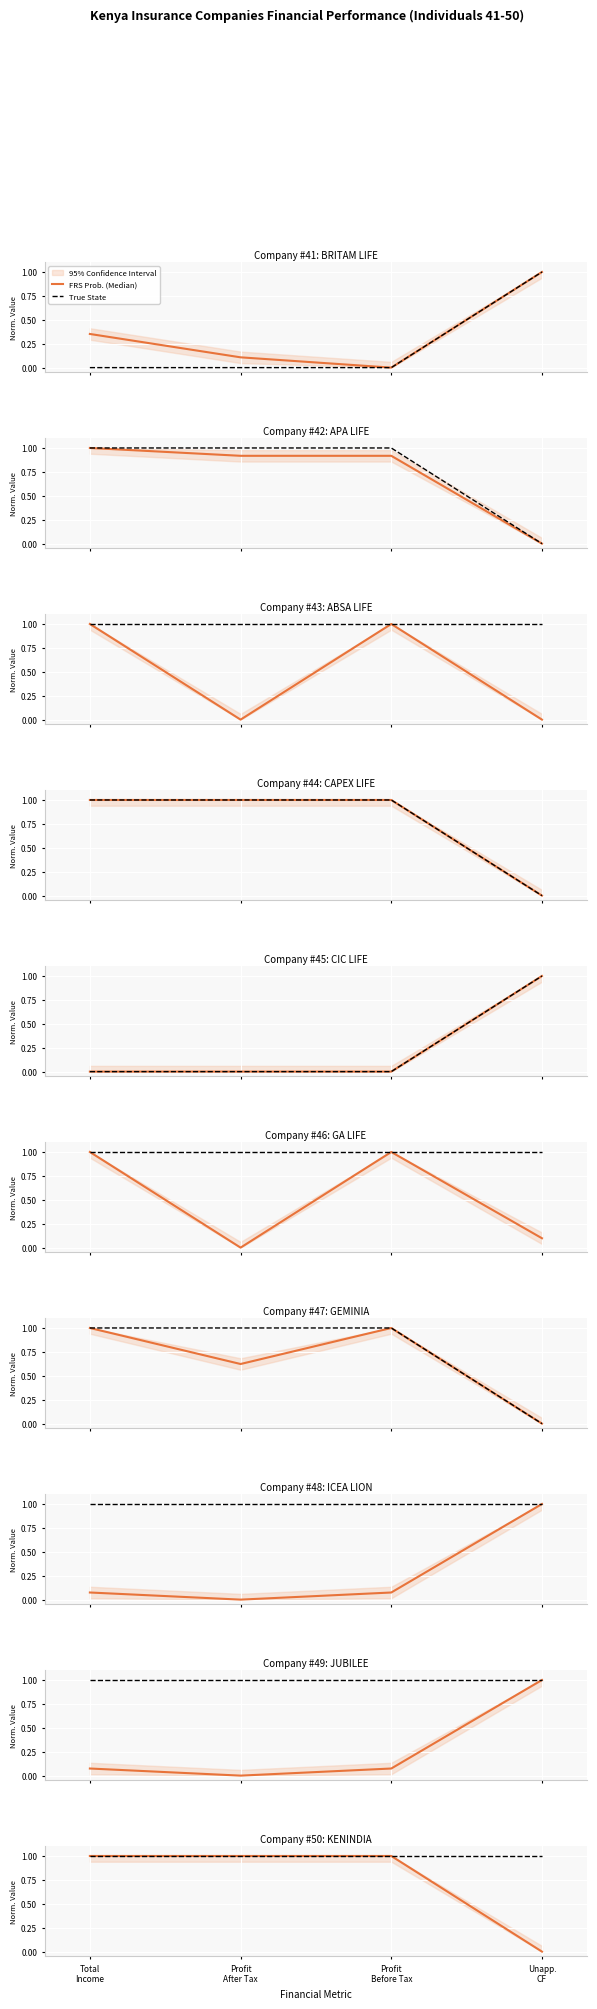

List the series in order of their overall mean, lowest first.

FRS Prob. (Median), True State